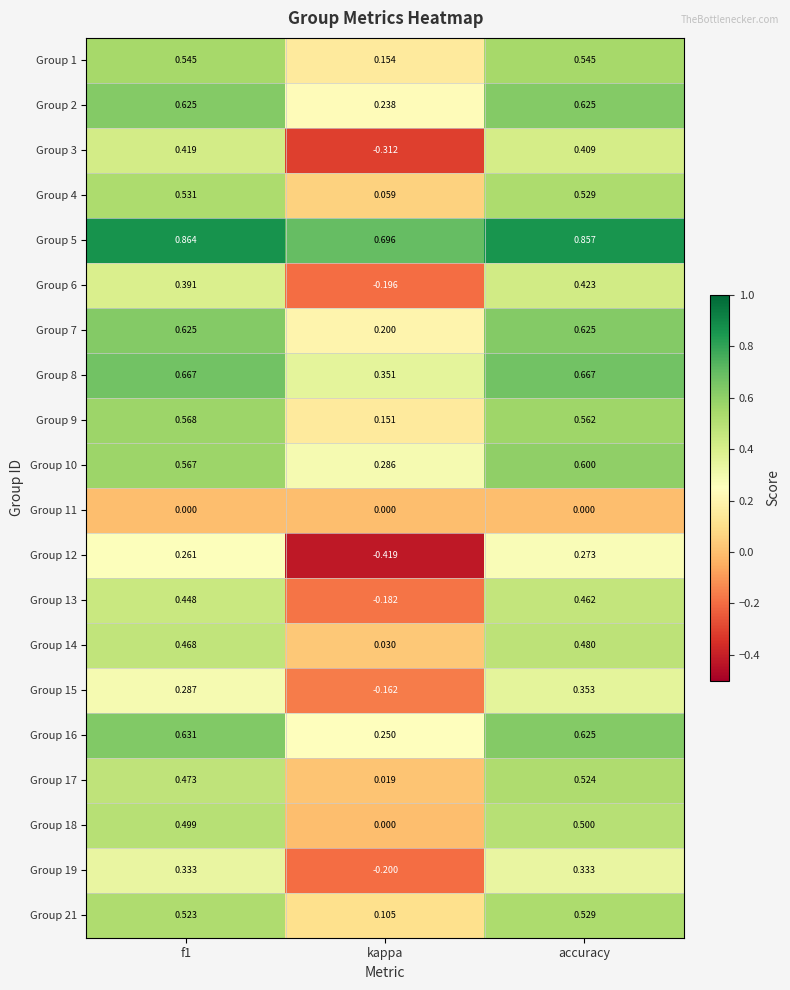

At which label is Group 21 closest to 0?

kappa